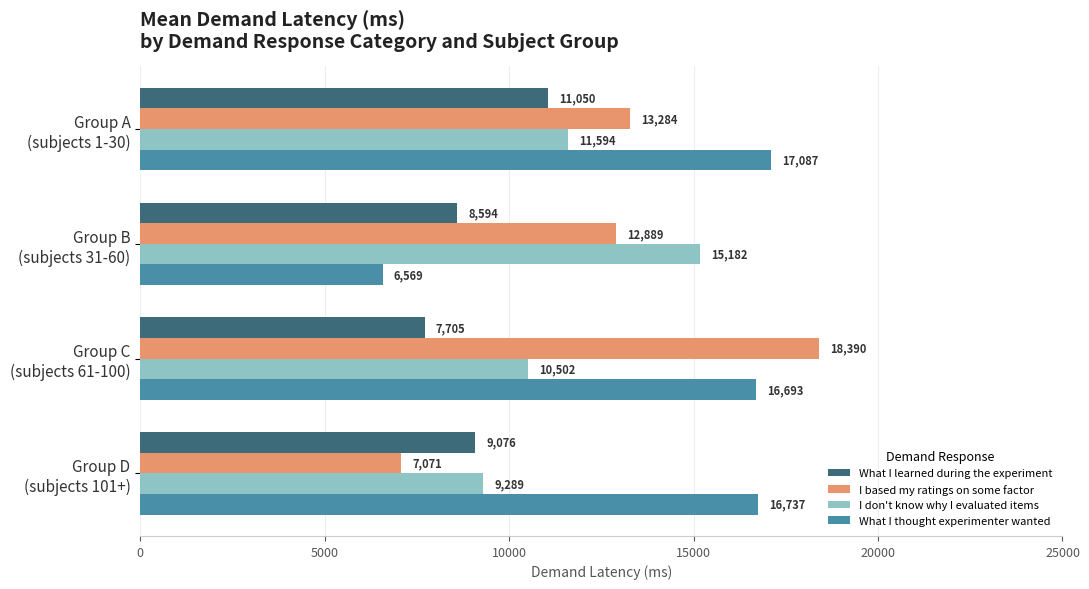

At how many categories does at least one series exceed 9795?

4